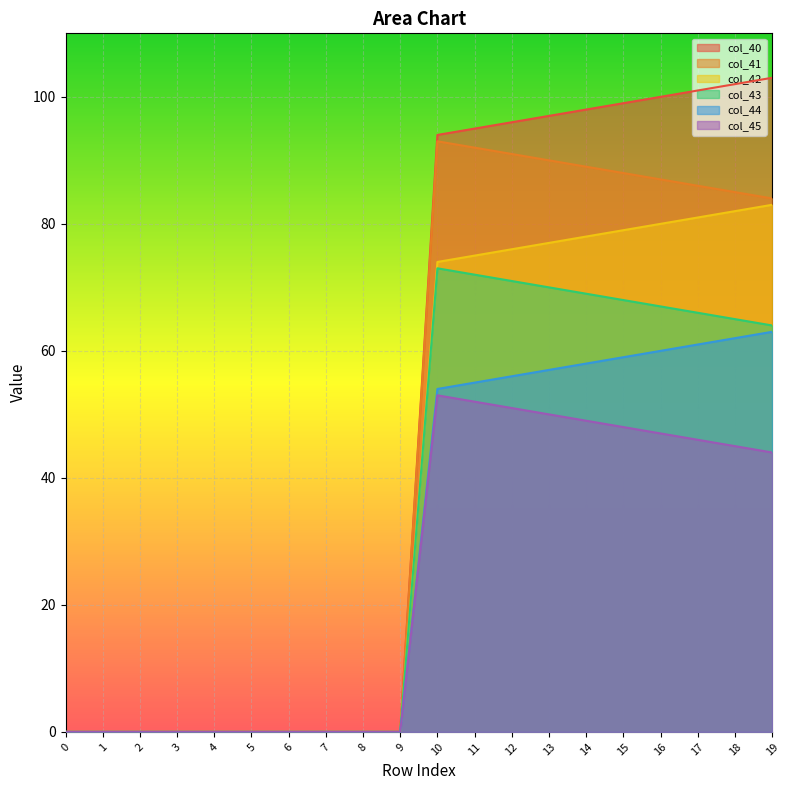

What is the average value of the col_42 series?

39.3